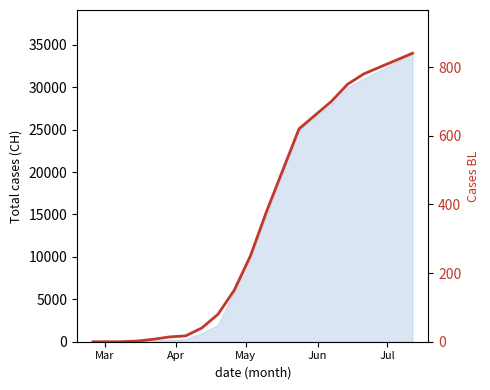

True or false: the data has more than 1 interior local peaks.

False